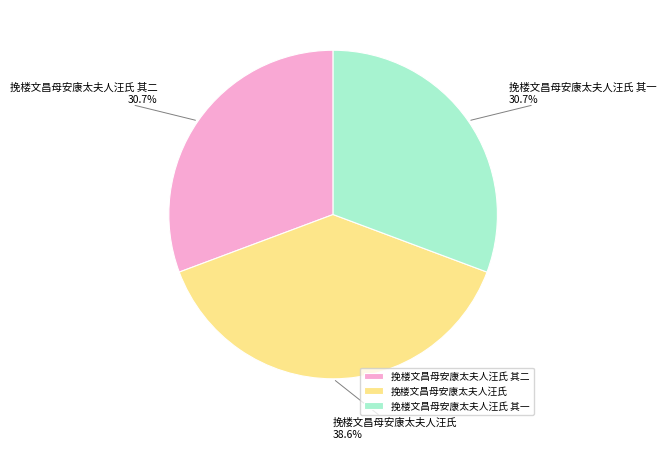

Between 挽楼文昌母安康太夫人汪氏 其一 and 挽楼文昌母安康太夫人汪氏, which is larger?

挽楼文昌母安康太夫人汪氏